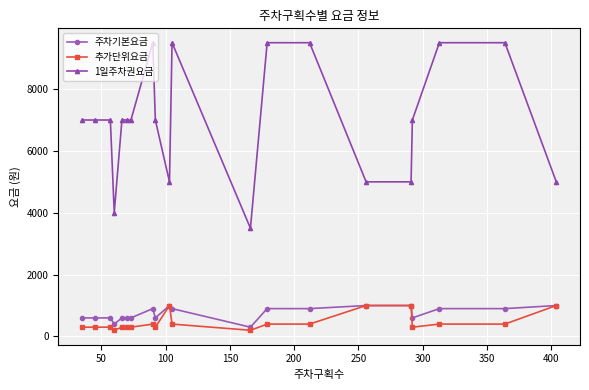

How many lines are shown in the chart?

3